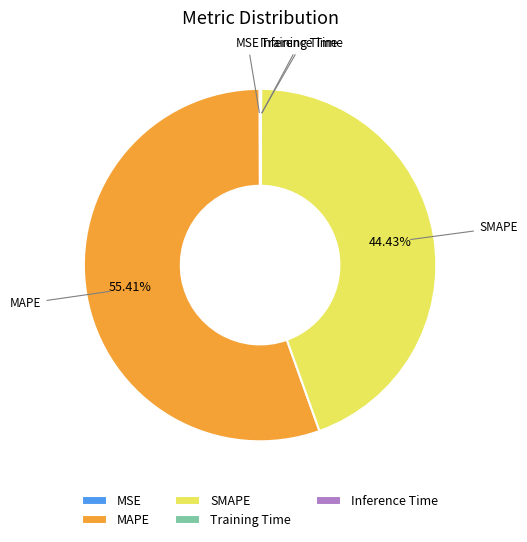

What is the majority slice?

MAPE